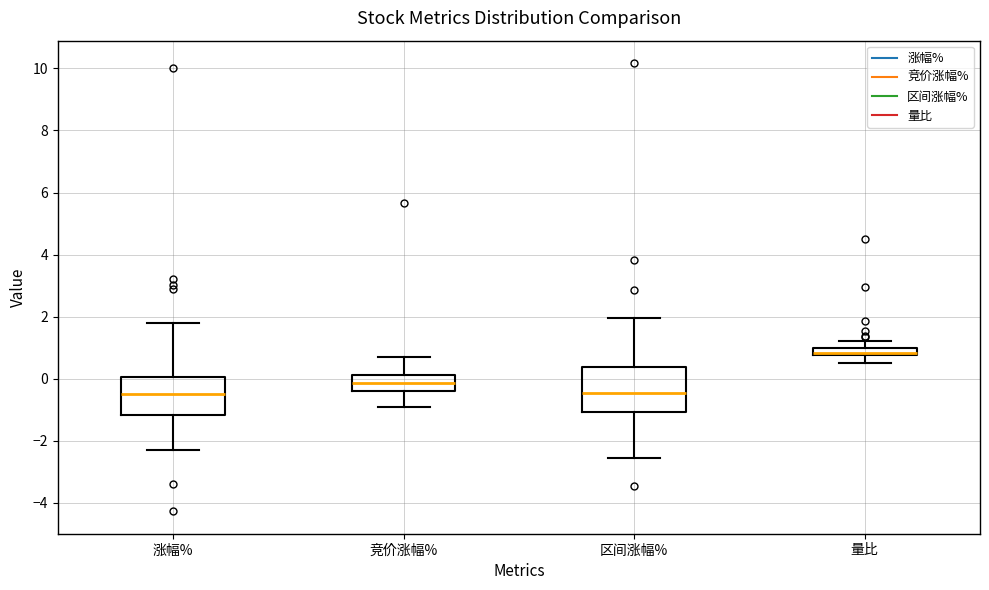

Which box has the highest median line?

量比